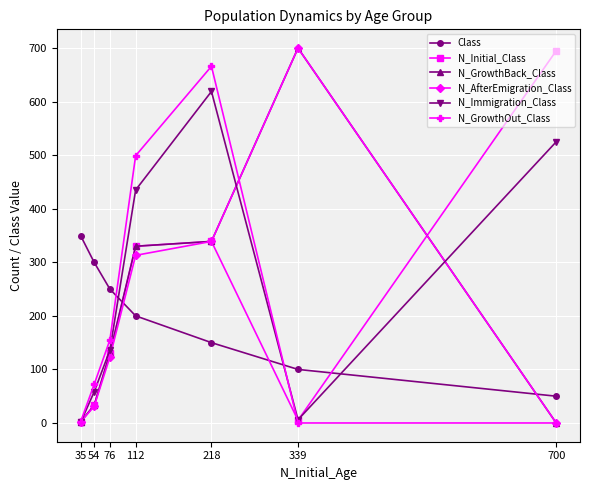

What is the difference between the second highest and second lowest values in the N_AfterEmigration_Class series?

337